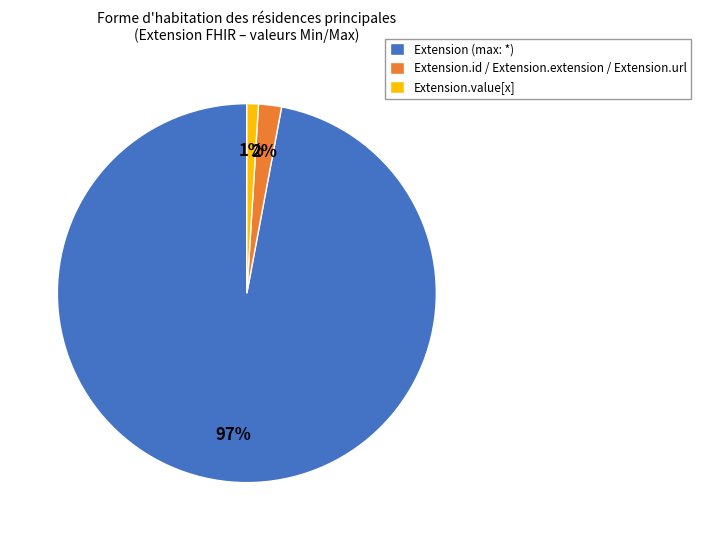

What is the smallest slice in the pie chart?

Extension.value[x]